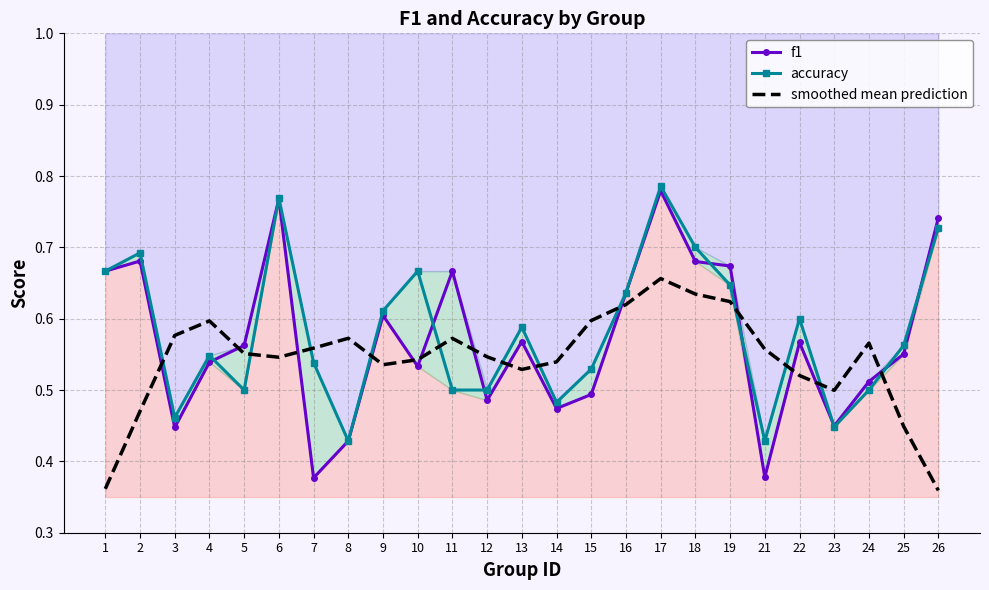

What is the average value of the smoothed mean prediction series?

0.5